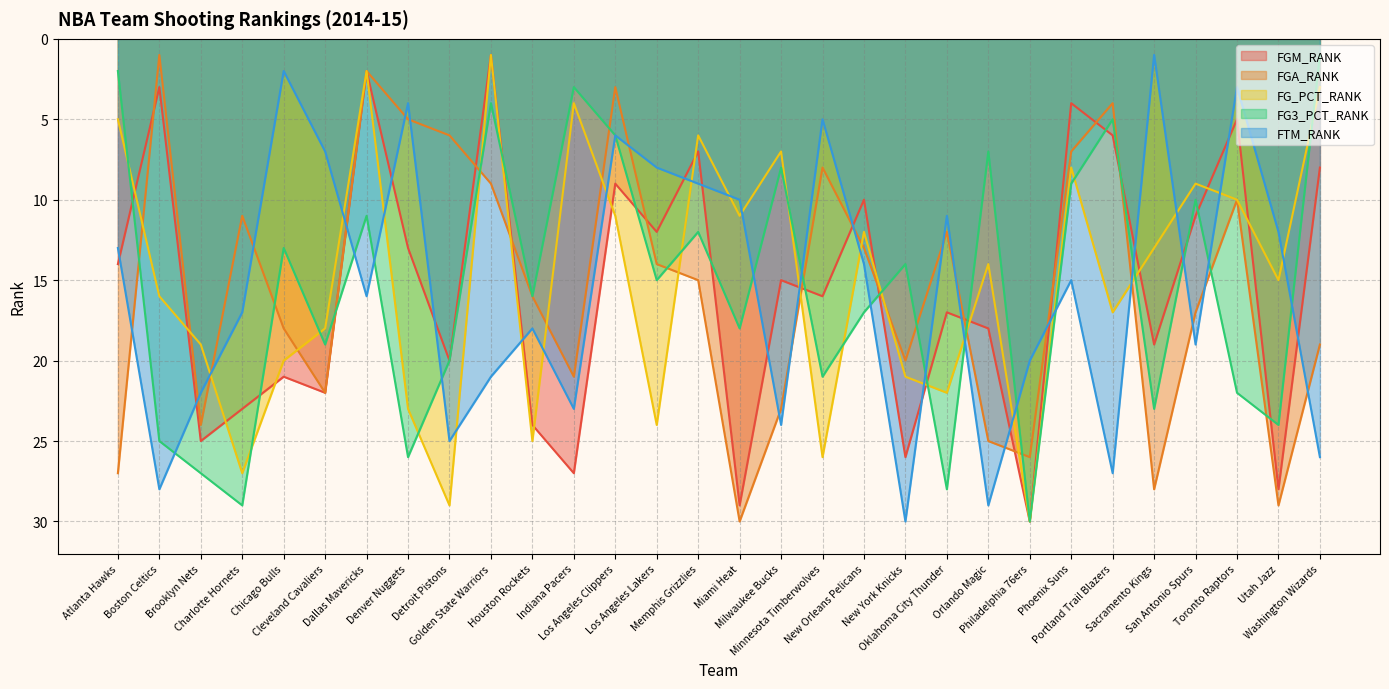

Is the value of FG3_PCT_RANK at Los Angeles Lakers greater than the value of FGM_RANK at Sacramento Kings?

No